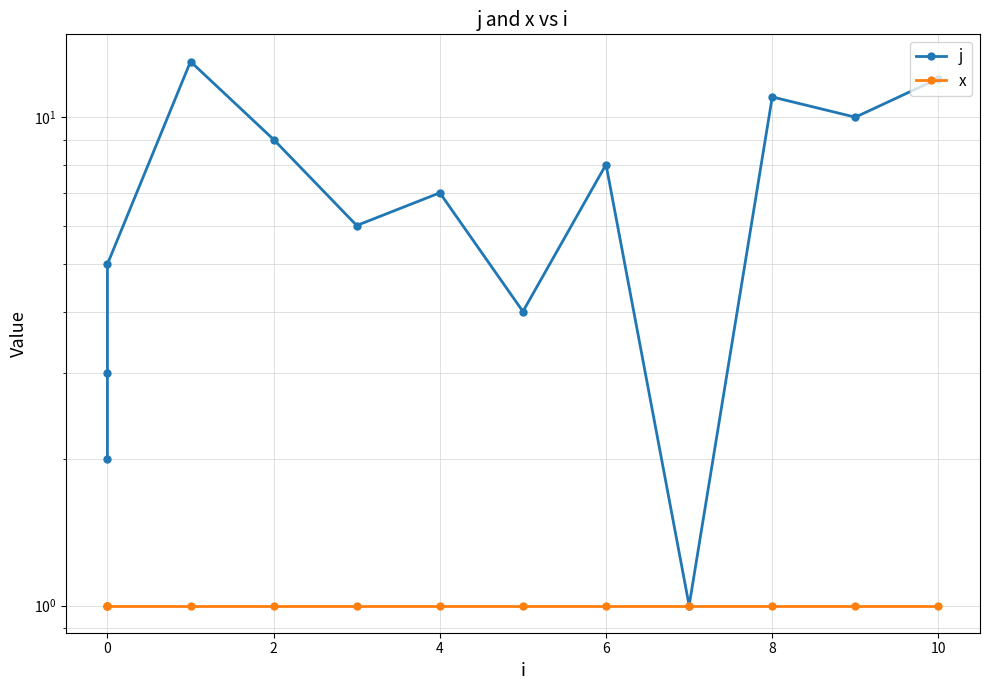

Does the chart display data point markers on the line(s)?

Yes